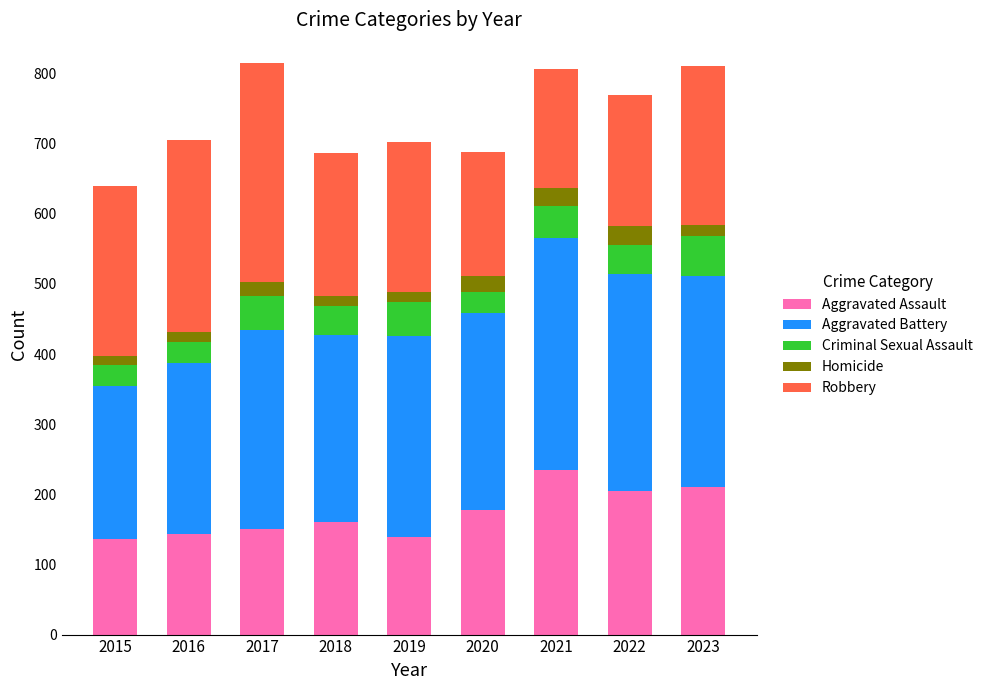

How many bars are there in total?

9